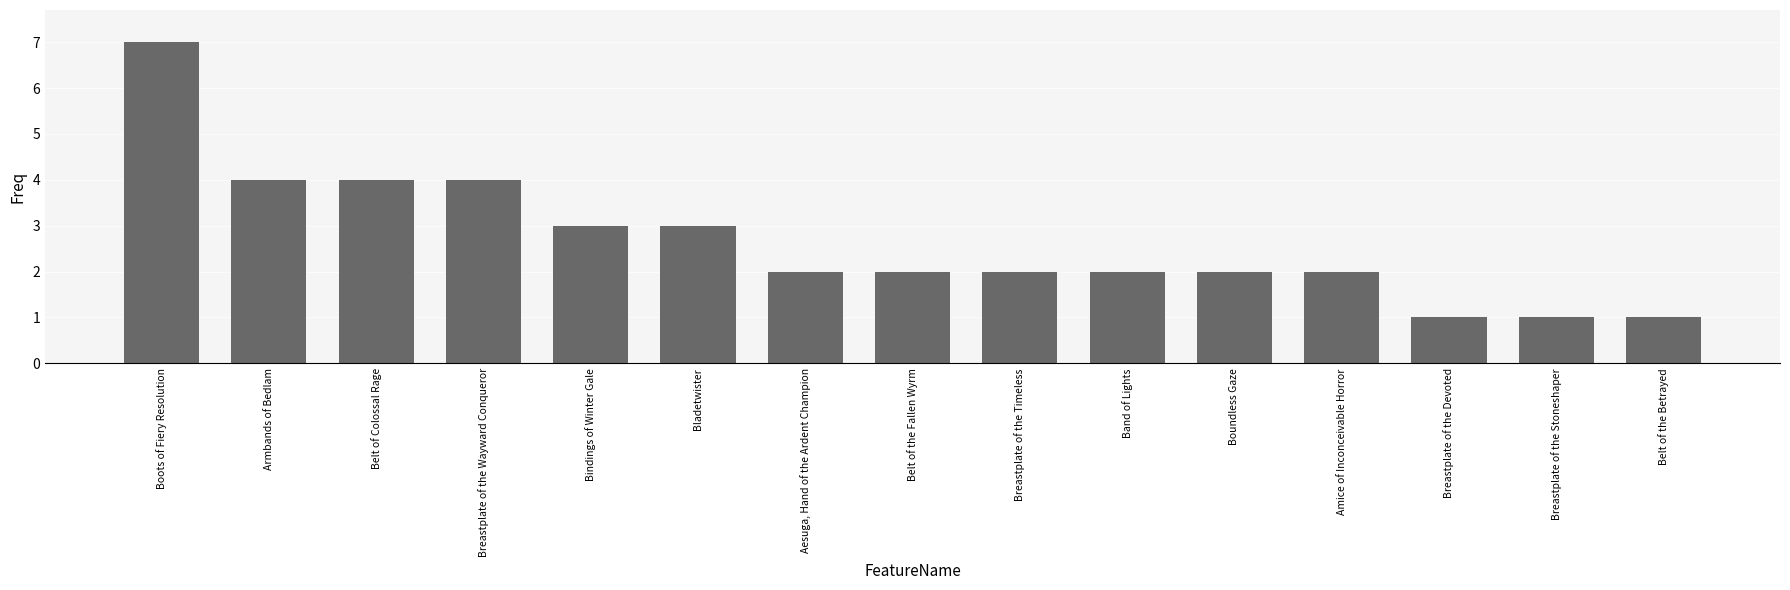

Read the value at Aesuga, Hand of the Ardent Champion.

2